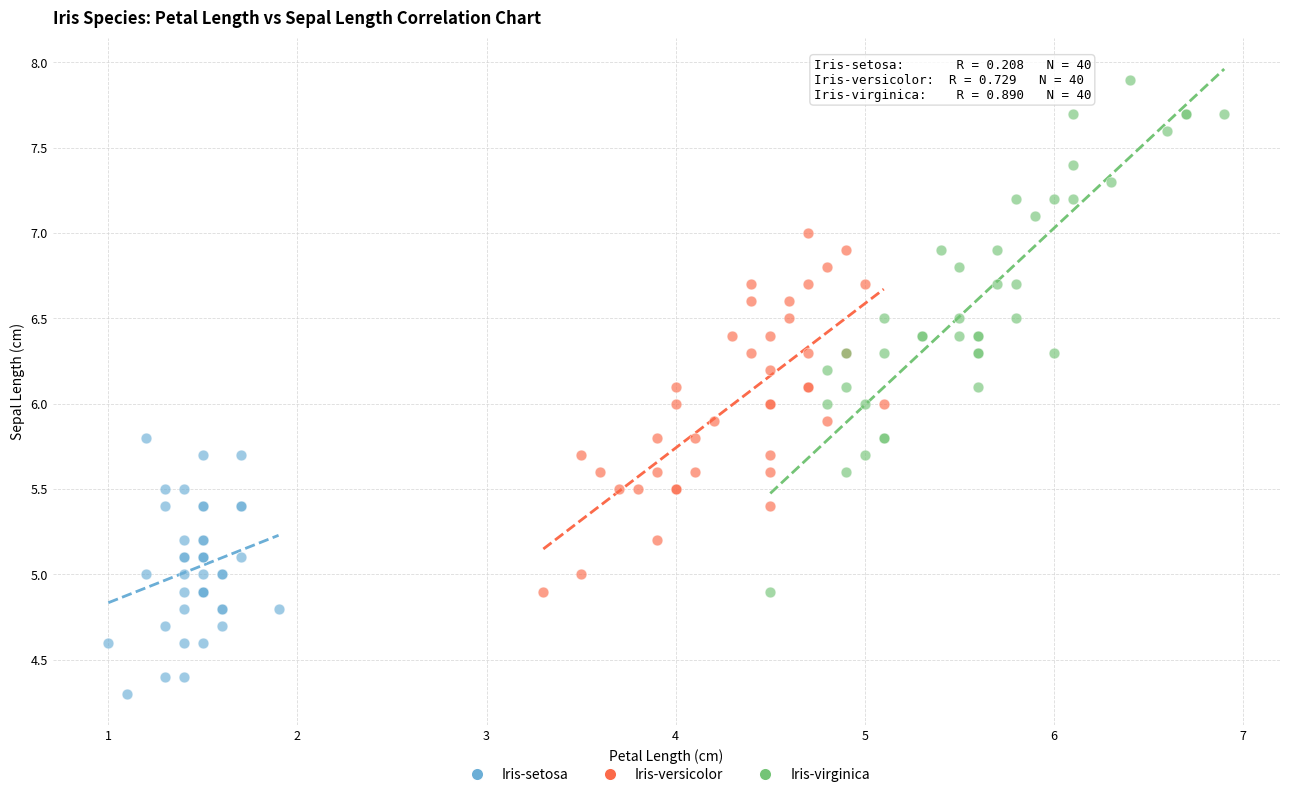

Which series has the widest spread of Y values?

Iris-virginica